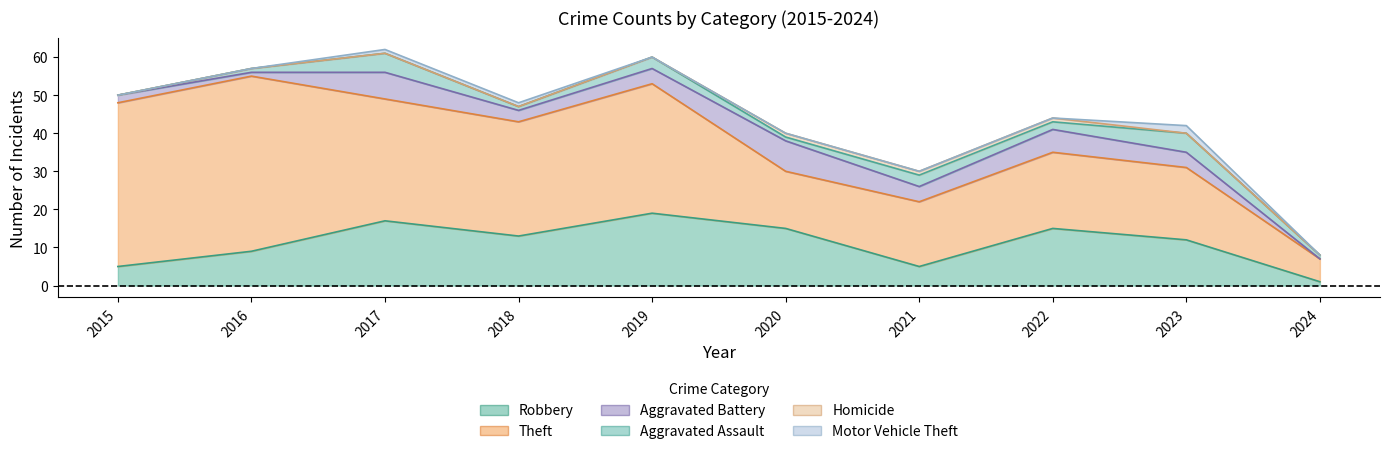

At which category does Aggravated Battery reach its first local valley?

2016